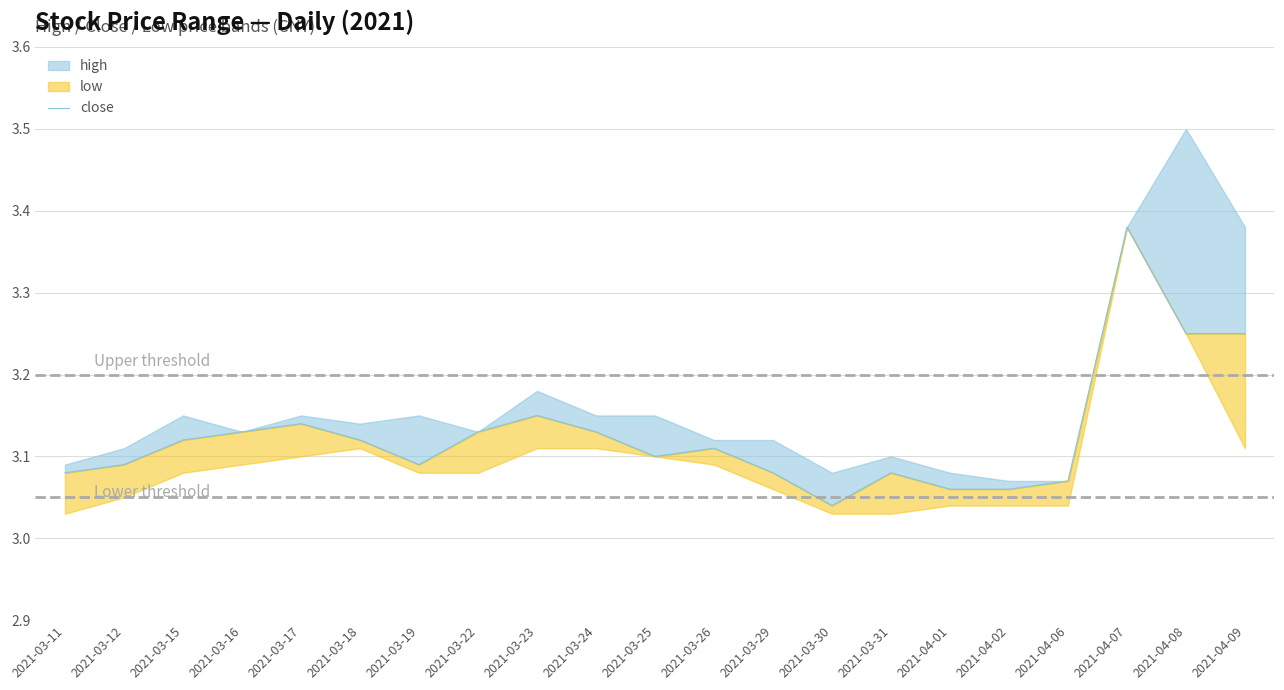

How many data points does each series have?

21